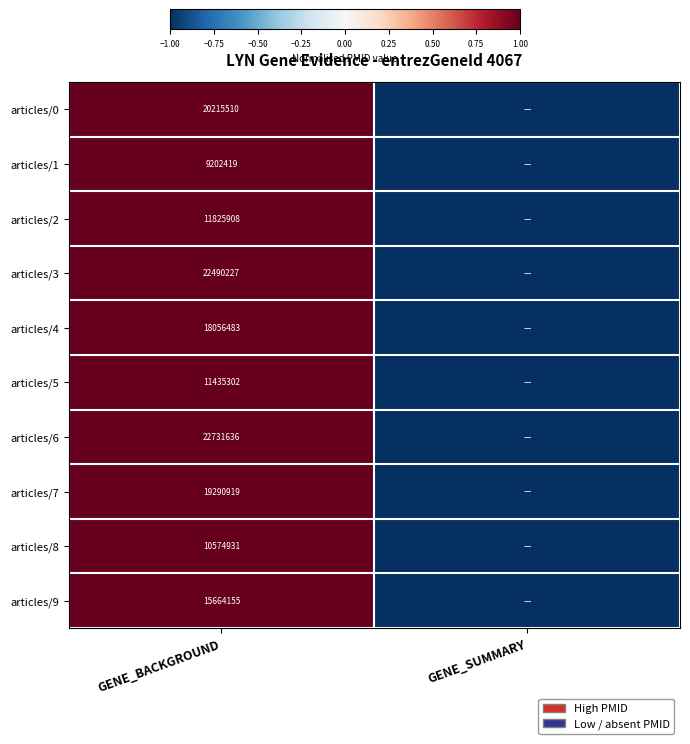

Is it true that articles/3 equals 39717208 at GENE_BACKGROUND?

False